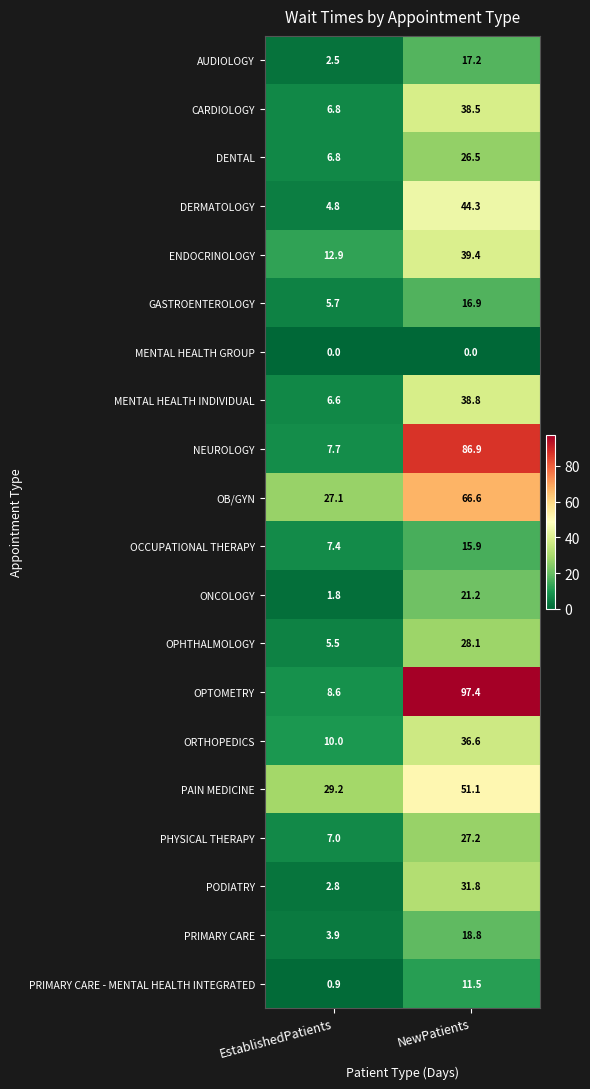

Which series has the widest spread of values?

OPTOMETRY